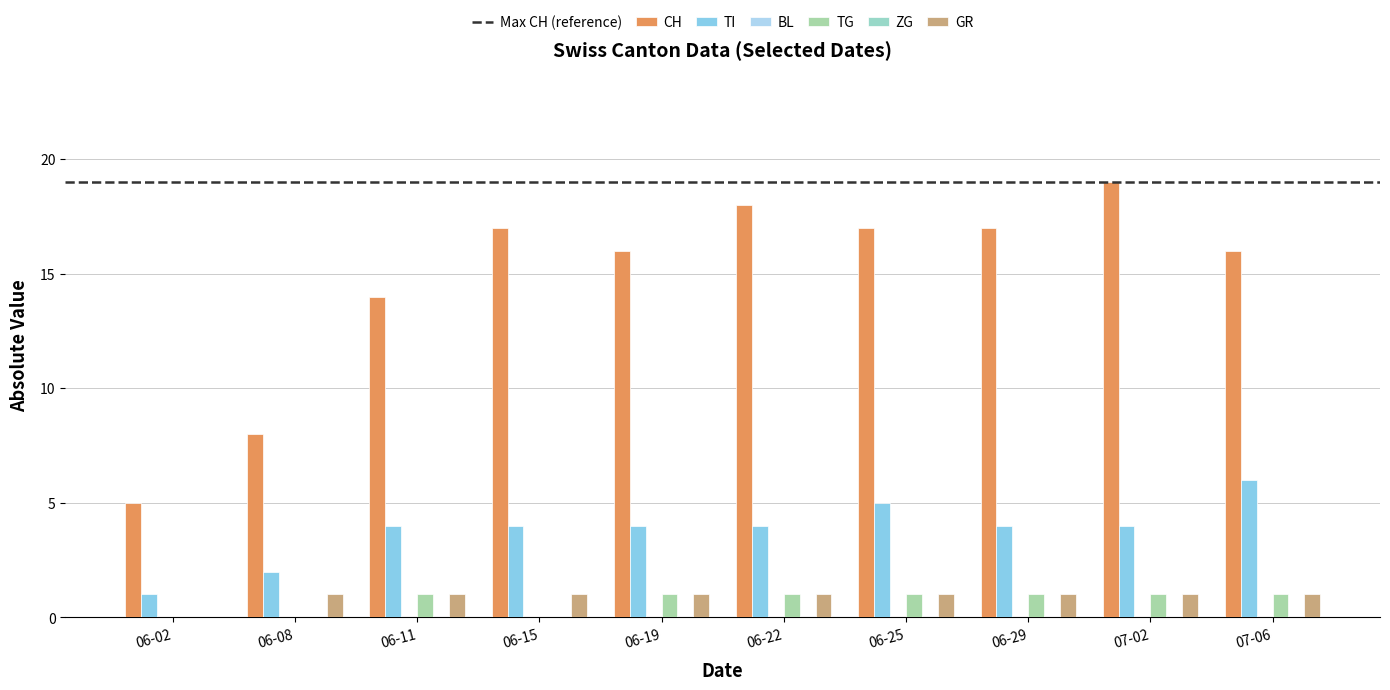

What is the sum of all TG values?

7